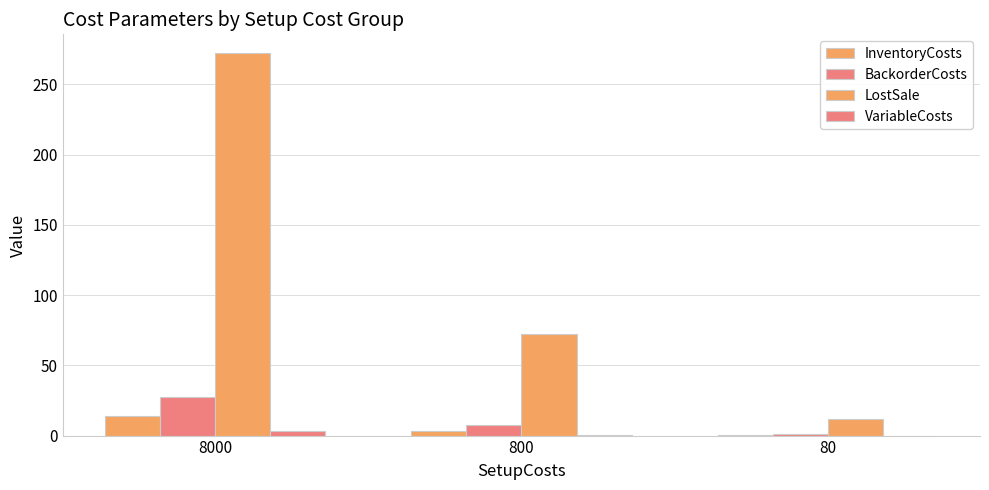

Rank the series at 800 from highest to lowest value.

LostSale, BackorderCosts, InventoryCosts, VariableCosts